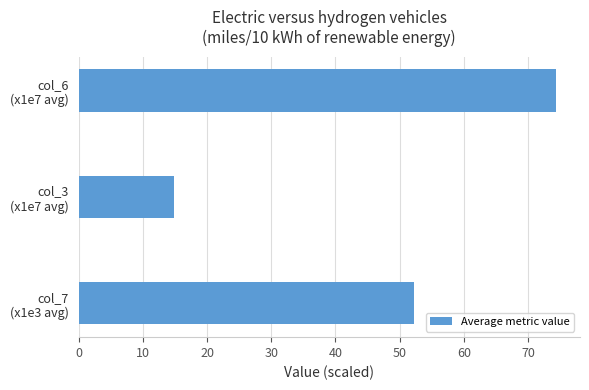

Reading bottom to top, what are all the values shown in this chart?

52.3	14.9	74.4